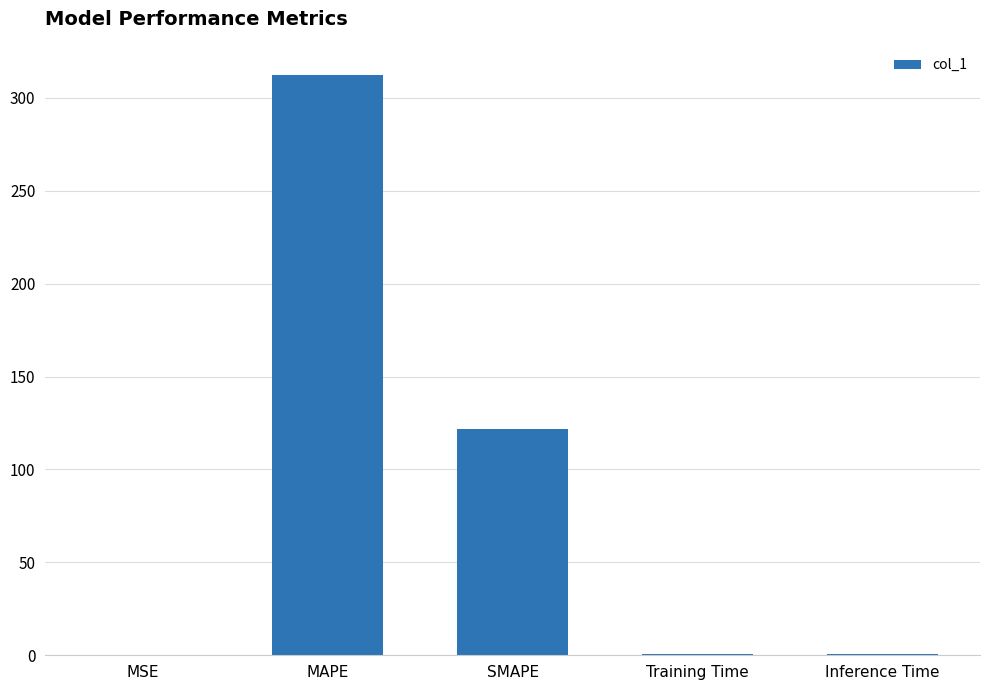

Are the bars horizontal?

No